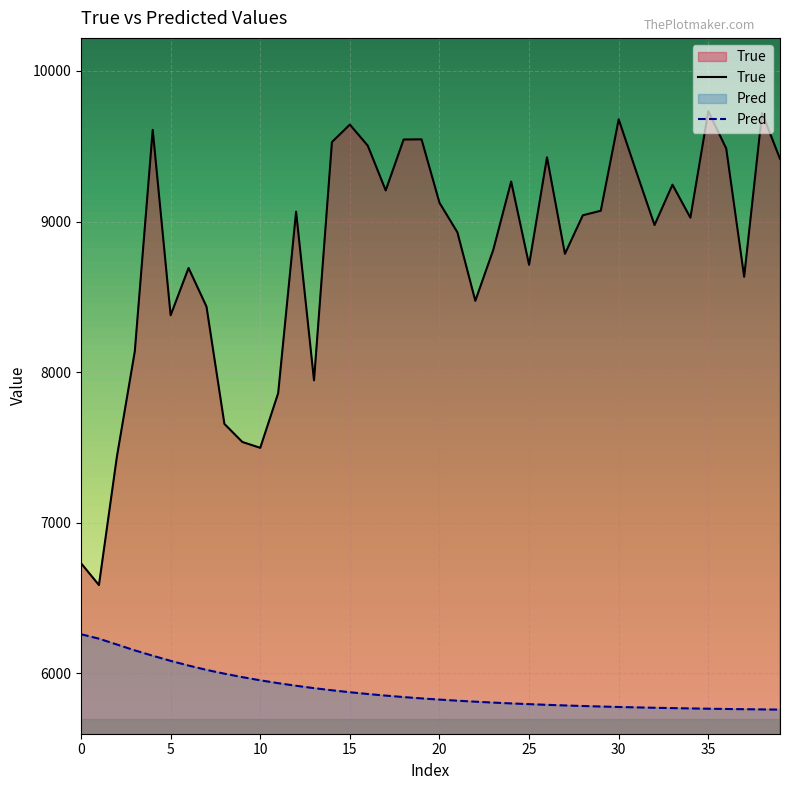

Reading left to right, extract all data points from this chart.

True: 6732.0	6587.0	7438.0	8138.0	9609.0	8378.0	8692.0	8436.0	7657.0	7537.0	7498.0	7861.0	9066.0	7946.0	9528.0	9644.0	9504.0	9207.0	9545.0	9546.0	9125.0	8929.0	8474.0	8812.0	9266.0	8713.0	9427.0	8786.0	9042.0	9072.0	9679.0	9325.0	8977.0	9245.0	9026.0	9733.0	9485.0	8634.0	9721.0	9417.0
Pred: 6260.4	6230.9	6192.2	6153.3	6117.7	6083.7	6052.5	6023.7	5998.6	5975.5	5954.6	5935.5	5918.3	5902.6	5888.3	5875.4	5863.6	5853.0	5843.3	5834.5	5826.5	5819.2	5812.6	5806.6	5801.2	5796.2	5791.7	5787.7	5784.0	5780.6	5777.5	5774.8	5772.2	5769.9	5767.9	5766.0	5764.3	5762.7	5761.3	5760.0